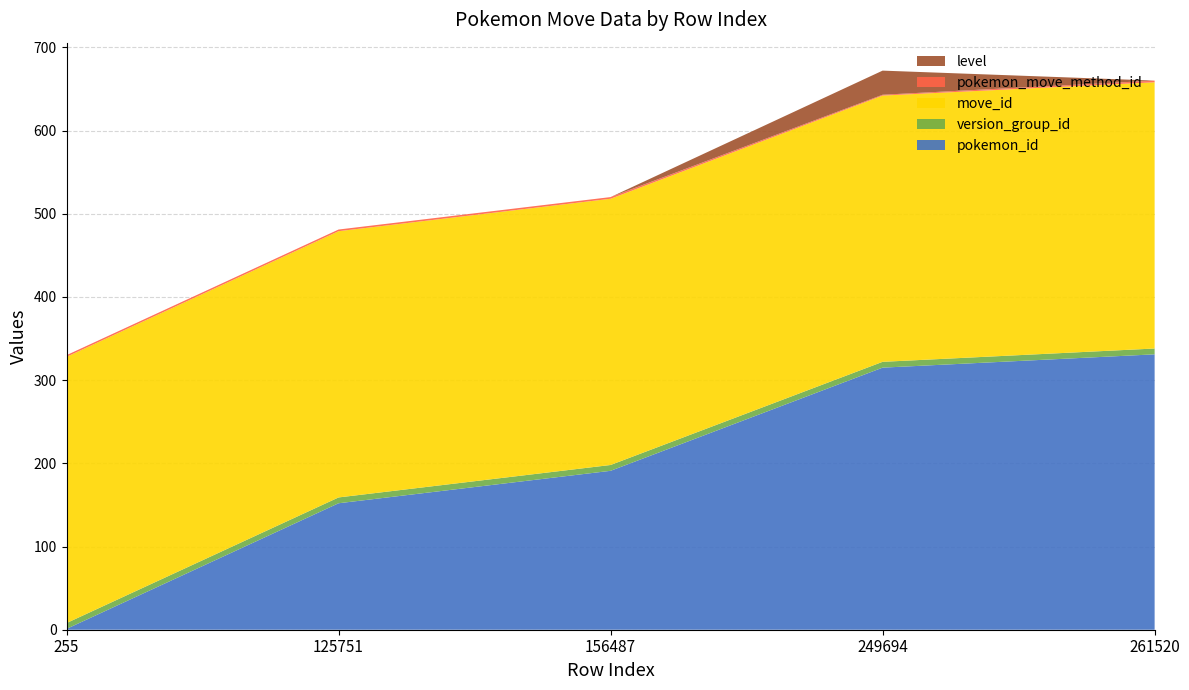

Reading left to right, extract all data points from this chart.

pokemon_id: 1	152	191	315	331
version_group_id: 7	7	7	7	7
move_id: 320	320	320	320	320
pokemon_move_method_id: 2	2	2	1	2
level: 0	0	0	29	0